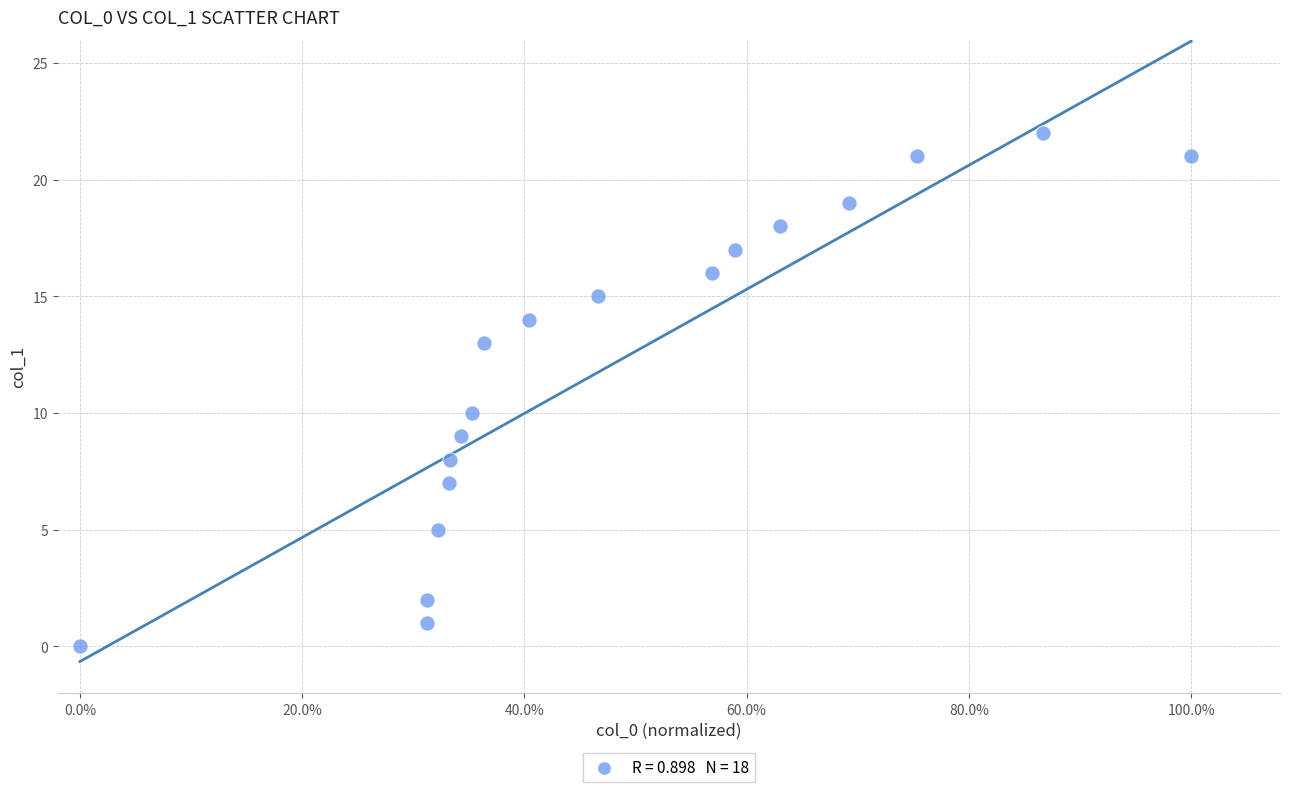

What is the range of Y values (max minus min)?

22